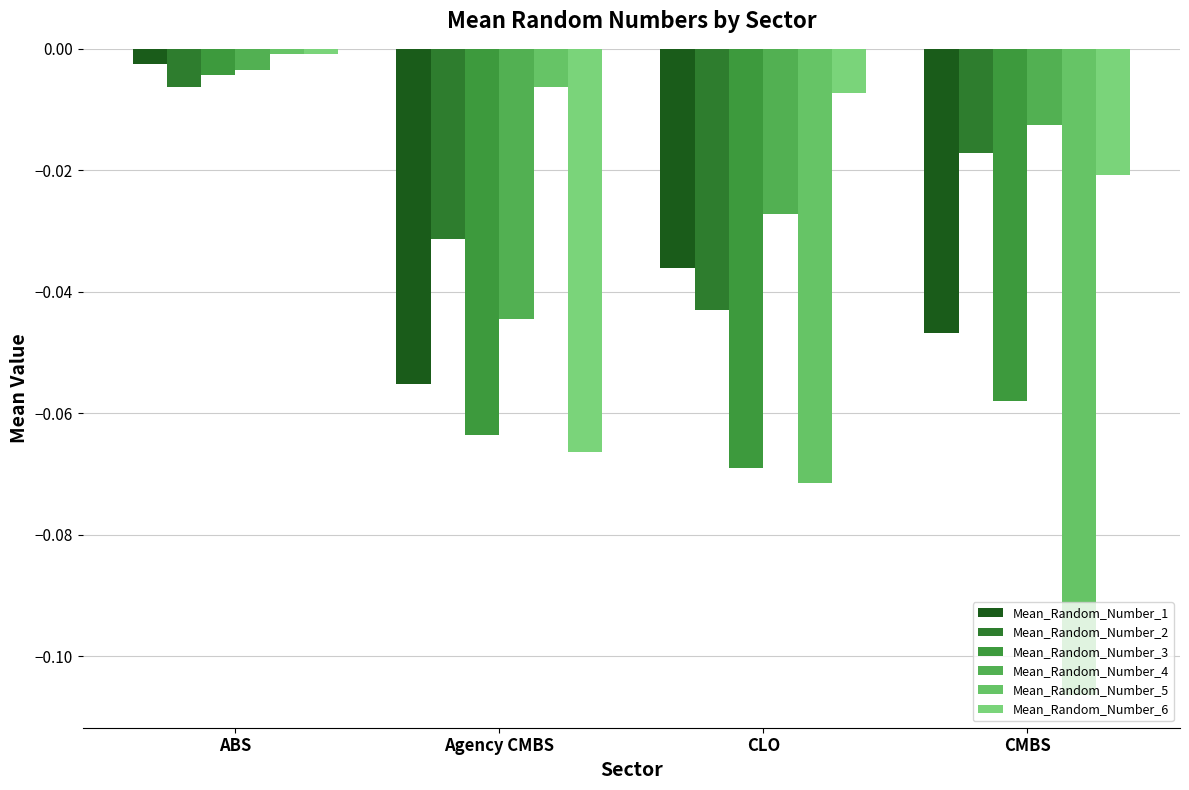

Which series changed the most between ABS and CMBS?

Mean_Random_Number_5